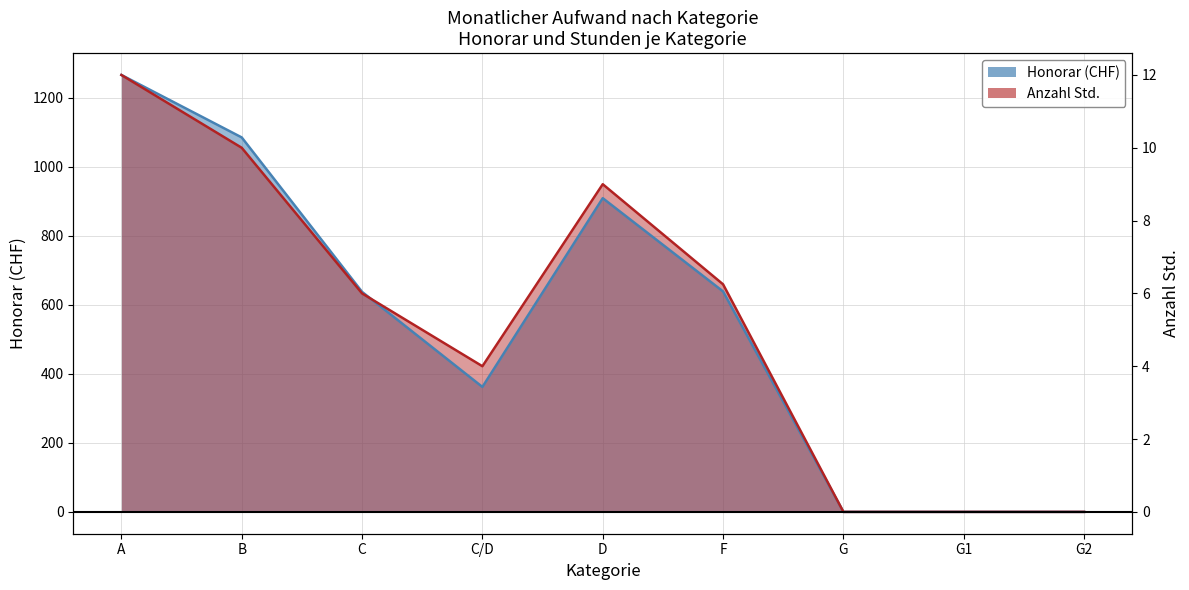

Is it true that Honorar equals 514.0 at C/D?

False